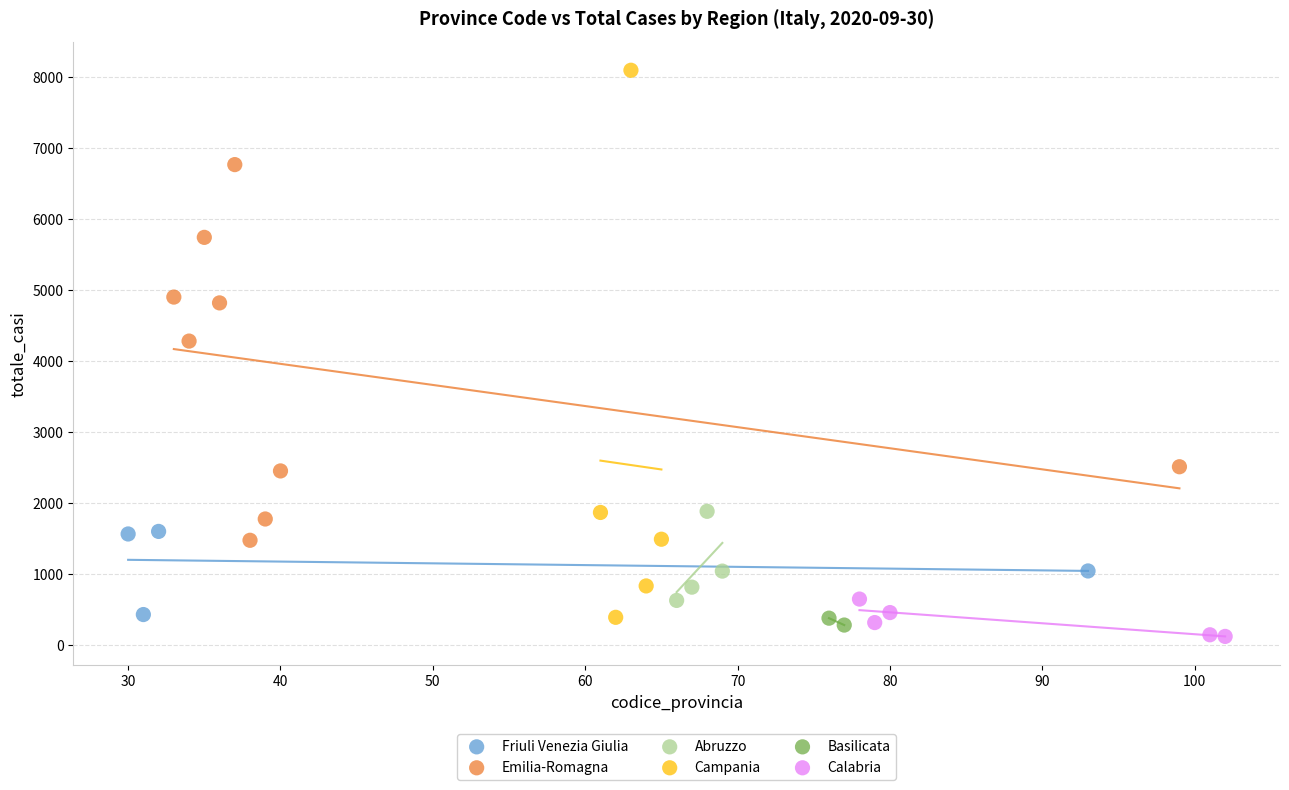

Which series reaches the minimum Y coordinate?

Calabria